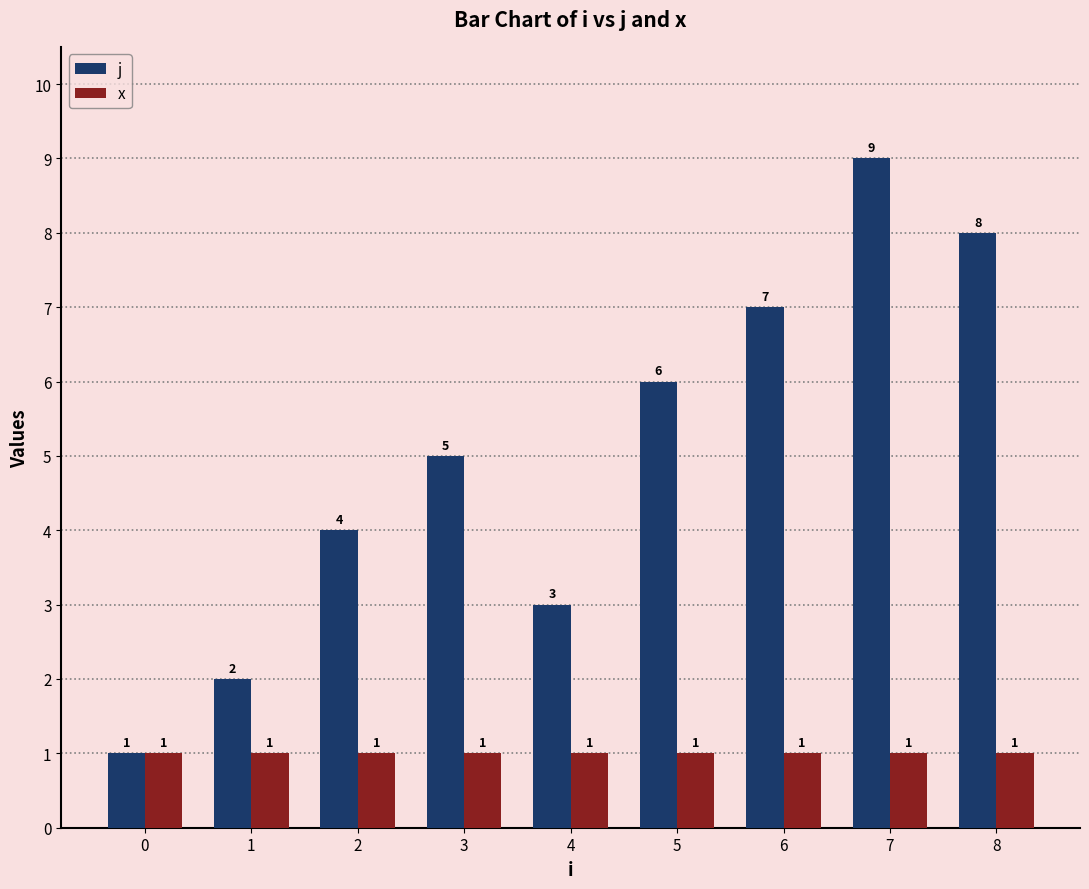

What is the difference between the highest and lowest values at 5?

5